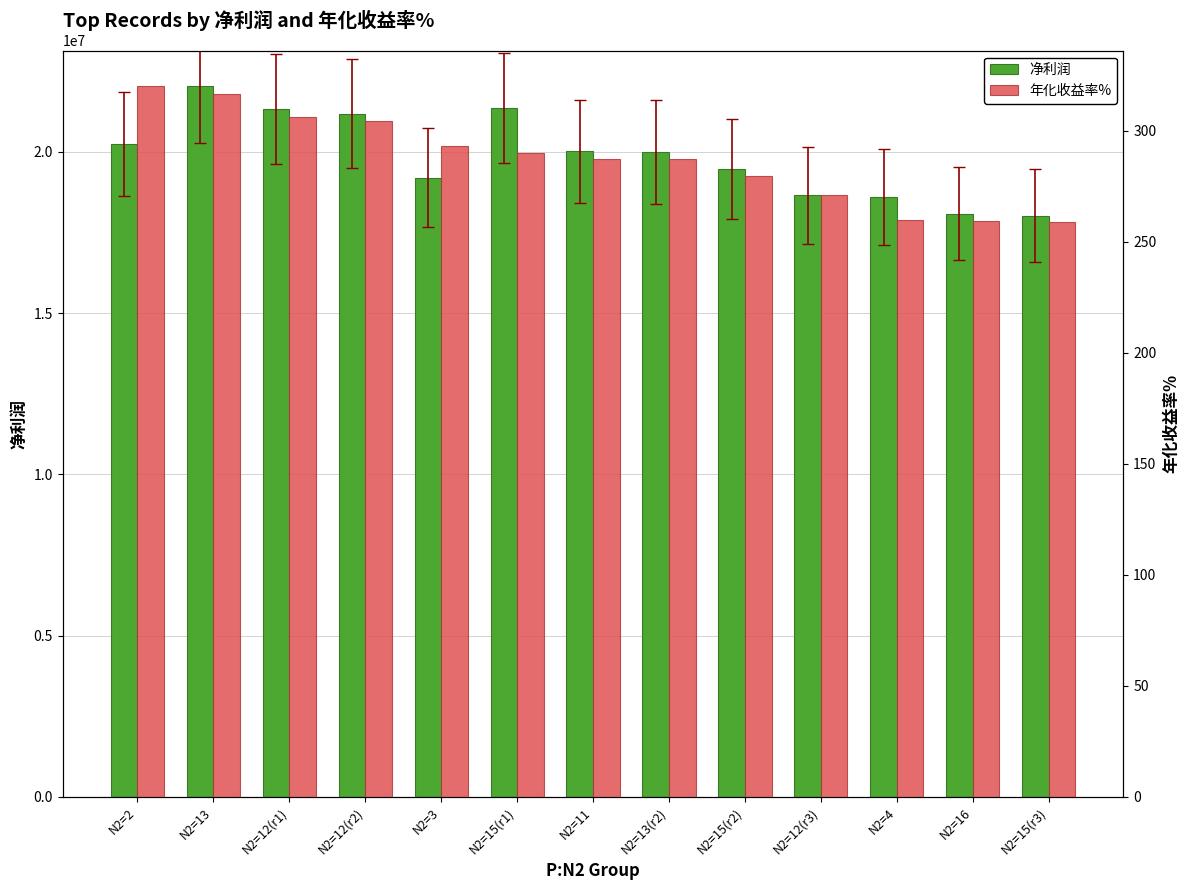

The value of 净利润 at N2=12(r1) is 14168673.7. True or false?

False